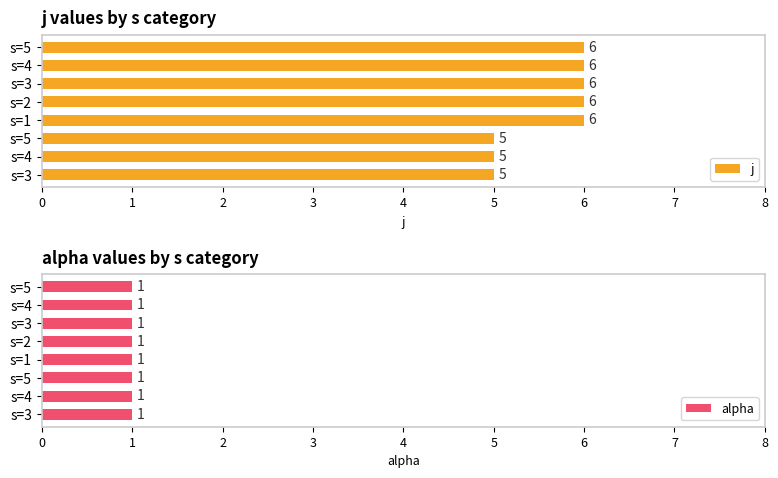

What is the sum of all j values?

45